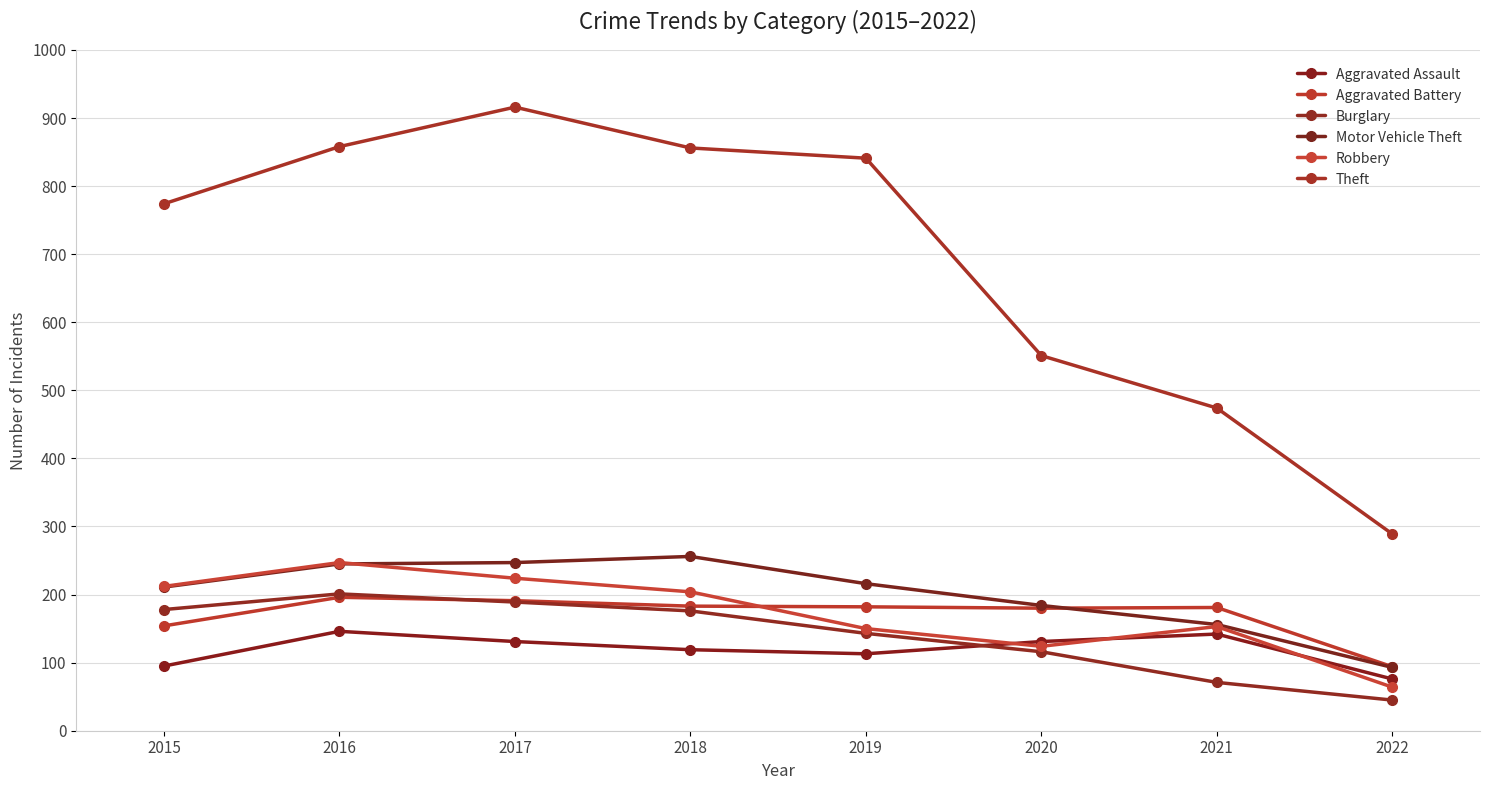

What is the difference between the maximum and second lowest values in the Robbery series?

123